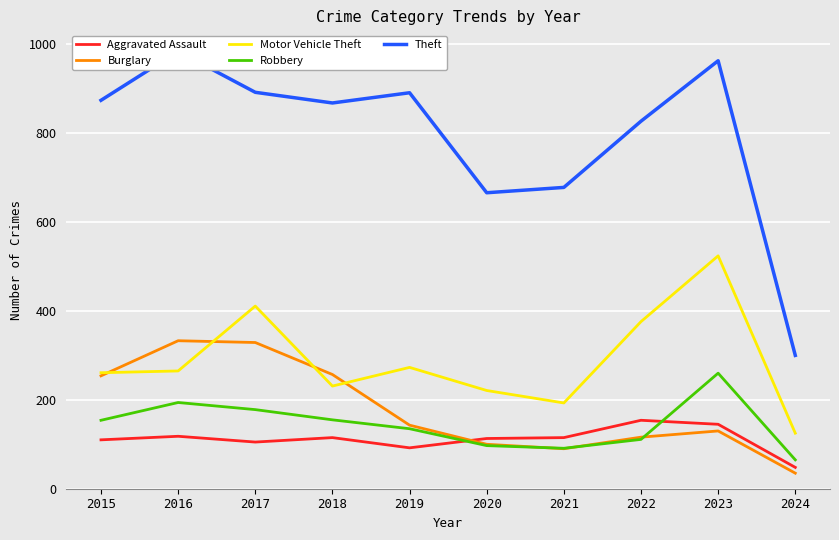

The value of Aggravated Assault at 2016 is 118. True or false?

True